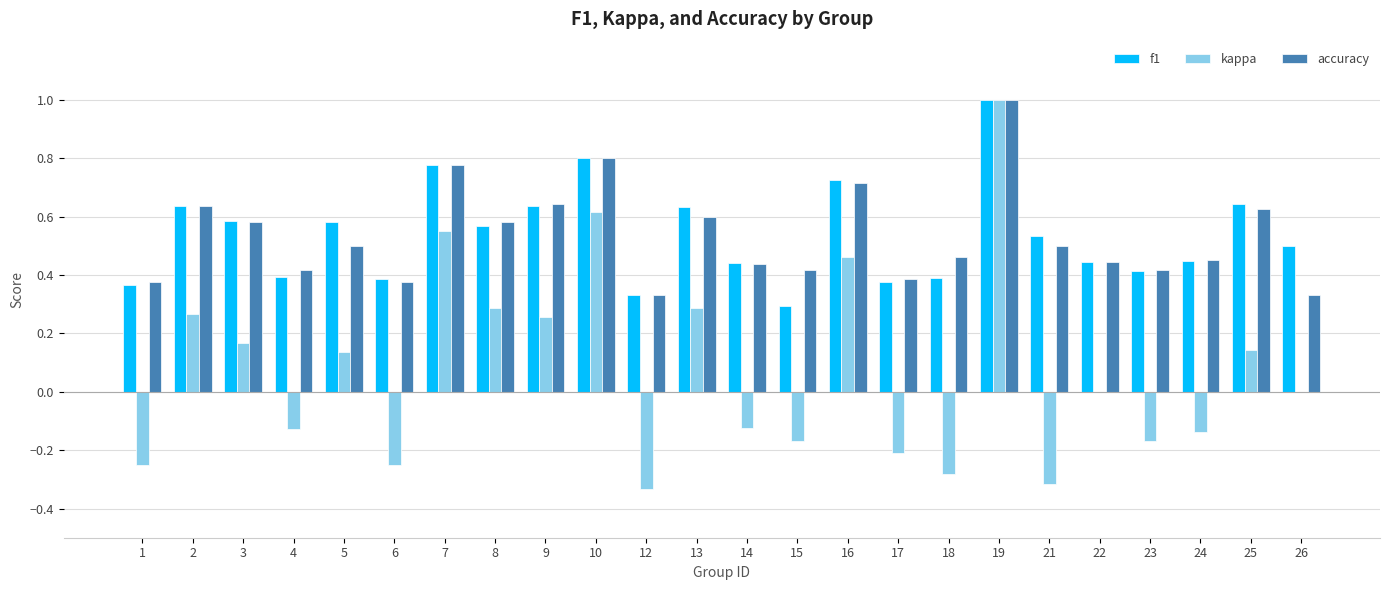

What are all the series names shown in the legend?

f1, kappa, accuracy